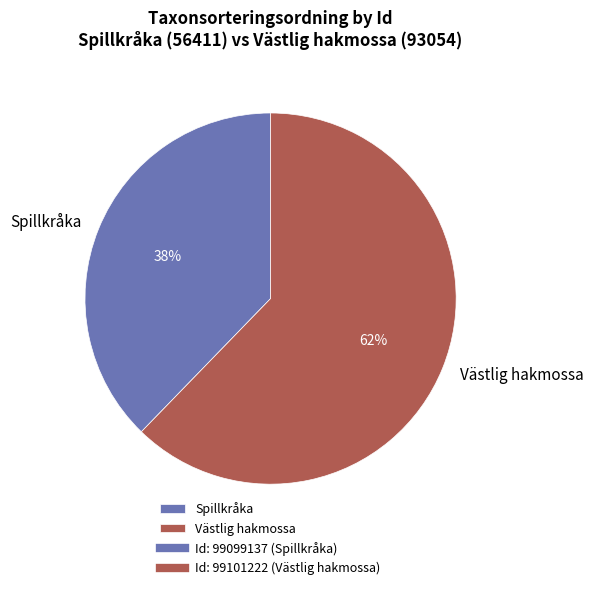

Combined, do Spillkråka and Västlig hakmossa account for over 50%?

Yes